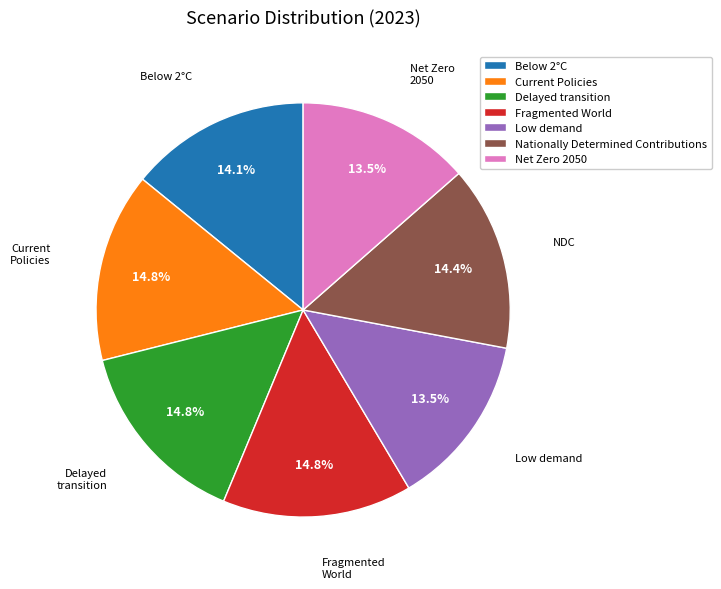

Does Delayed transition represent more than half of the total?

No